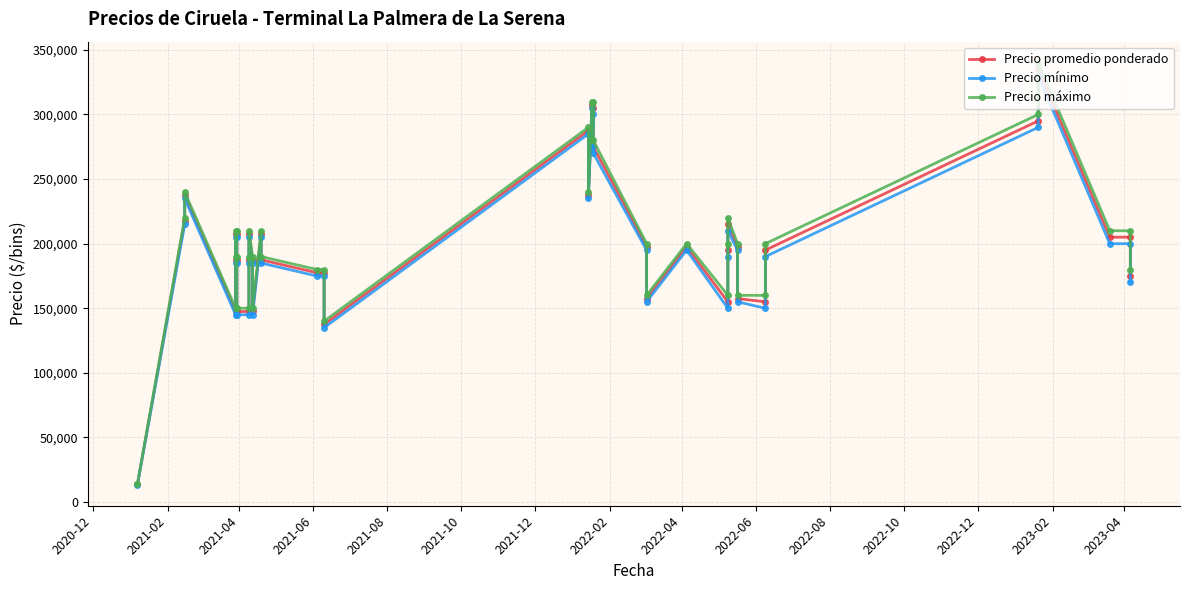

What is the lowest value of the Precio mínimo series?

13500